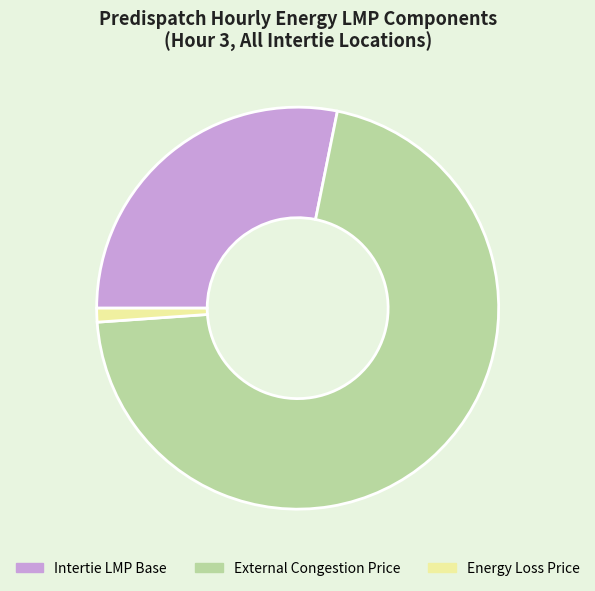

Does External Congestion Price account for over 50% of the chart?

Yes